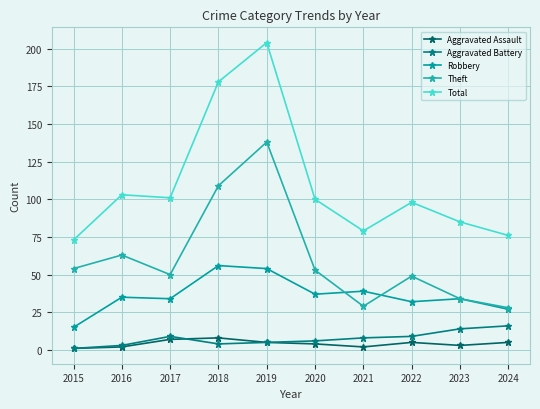

Which series has the largest range (max minus min)?

Total